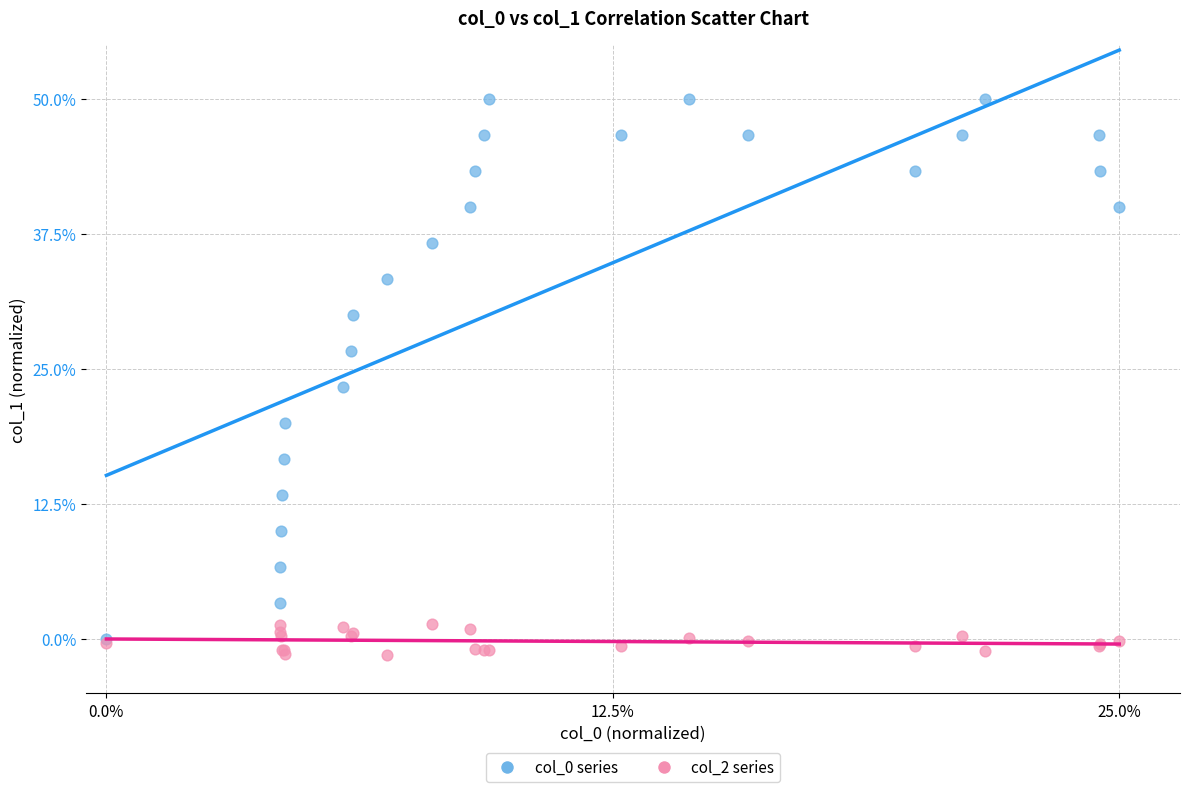

Across all series, what Y value is closest to 24?

23.3